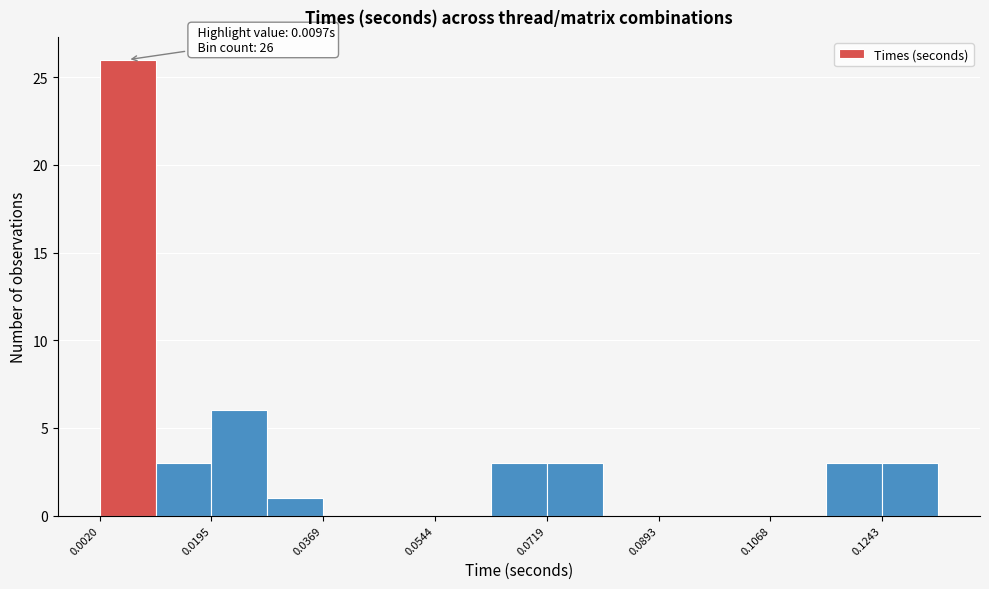

Over which range of the x-axis is the bar tallest?

0.002 to 0.010